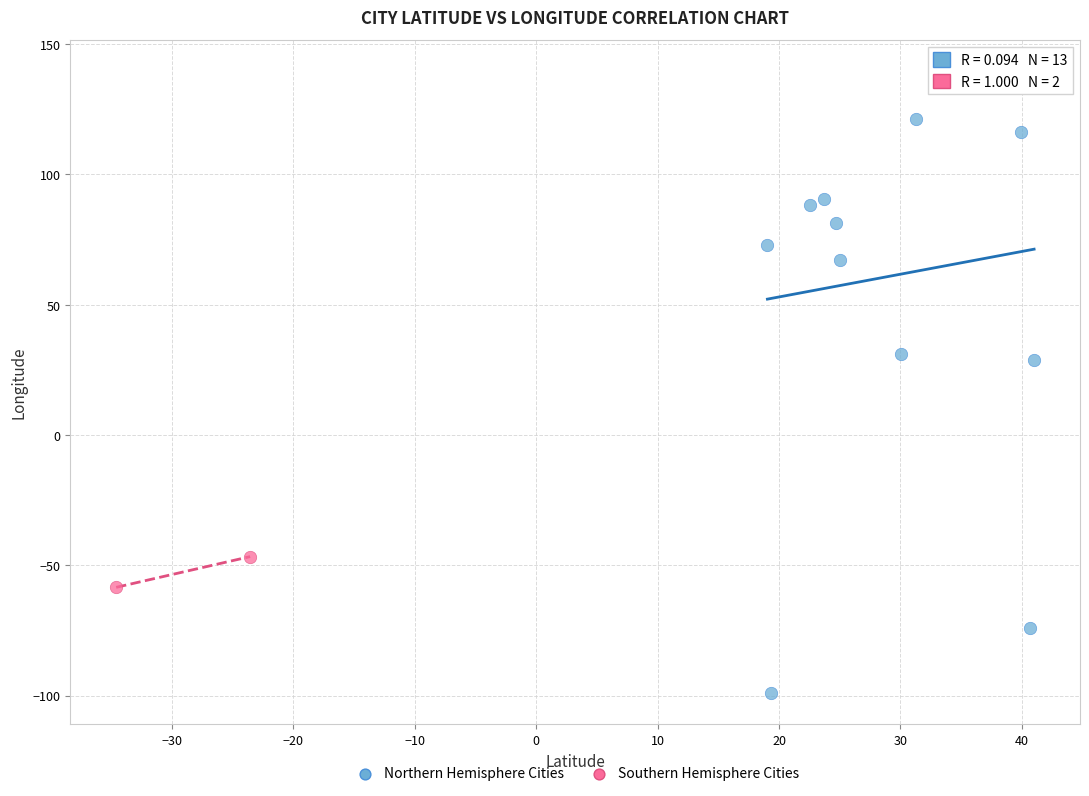

What are all the series names shown in the legend?

Northern Hemisphere Cities, Southern Hemisphere Cities